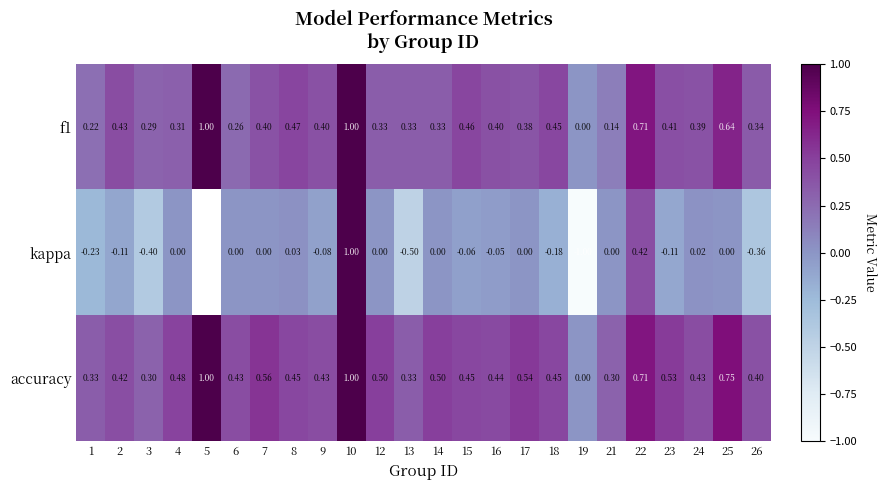

Which series changed the most between 14 and 21?

accuracy